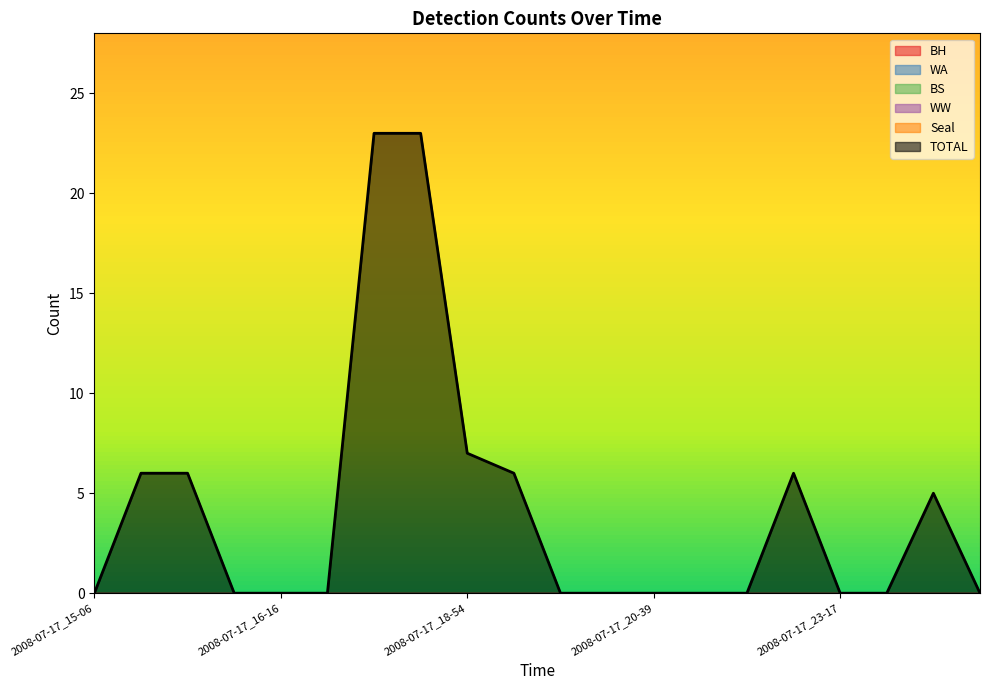

List the labels in order of Seal value, smallest first.

2008-07-17_15-06, 2008-07-17_15-41, 2008-07-17_15-59, 2008-07-17_16-07, 2008-07-17_16-16, 2008-07-17_16-42, 2008-07-17_17-09, 2008-07-17_17-26, 2008-07-17_18-54, 2008-07-17_19-47, 2008-07-17_19-55, 2008-07-17_20-04, 2008-07-17_20-39, 2008-07-17_22-07, 2008-07-17_22-33, 2008-07-17_23-08, 2008-07-17_23-17, 2008-07-17_23-43, 2008-07-17_23-52, 2008-07-18_00-09